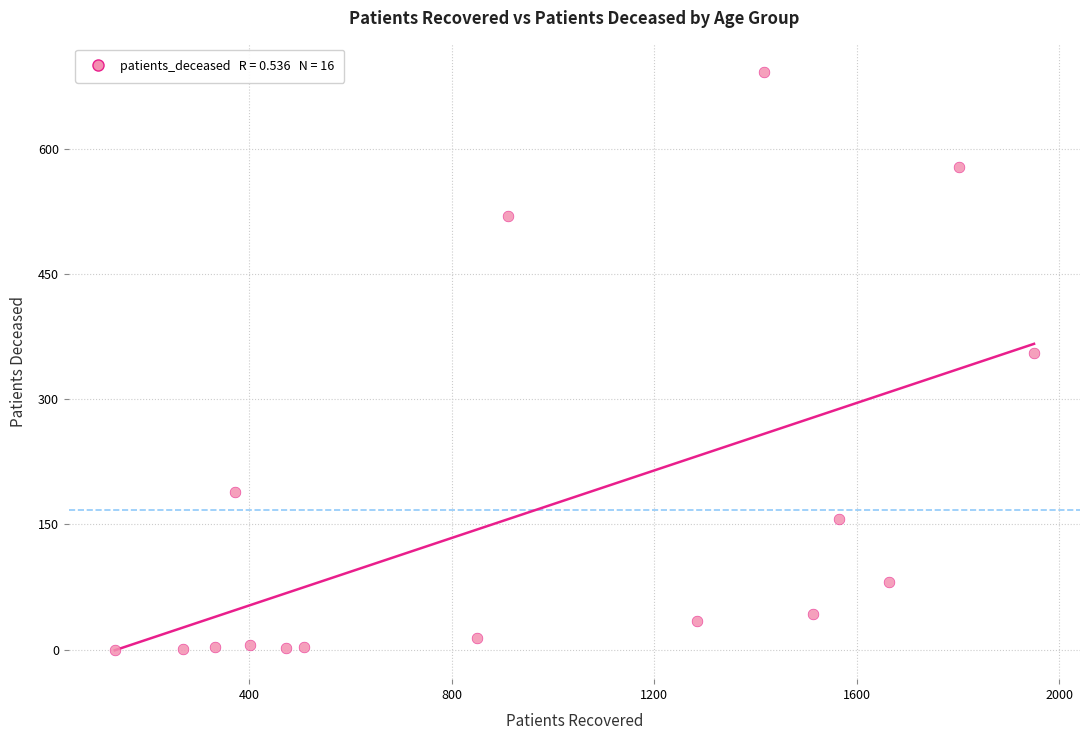

What Y value in the scatter plot is closest to 346?

355